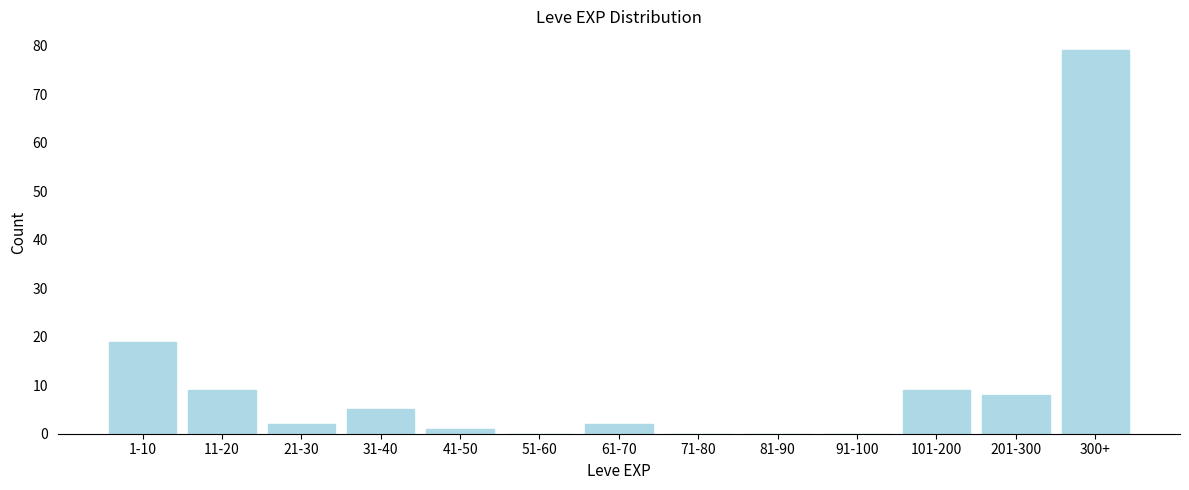

Reading left to right, extract all data points from this chart.

1-10=19	11-20=9	21-30=2	31-40=5	41-50=1	51-60=0	61-70=2	71-80=0	81-90=0	91-100=0	101-200=9	201-300=8	300+=79